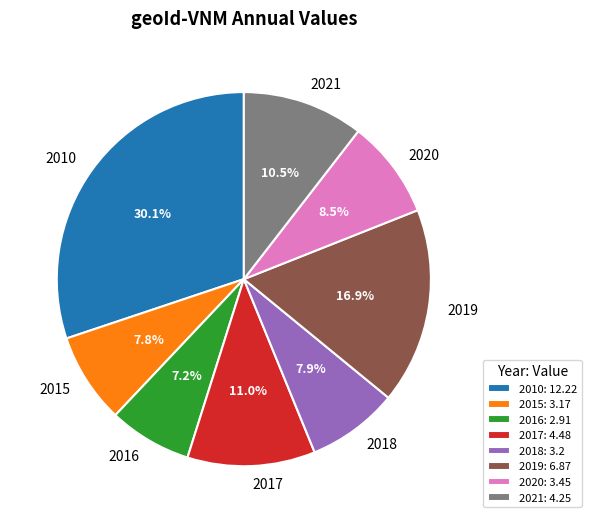

What is the smallest slice in the pie chart?

2016